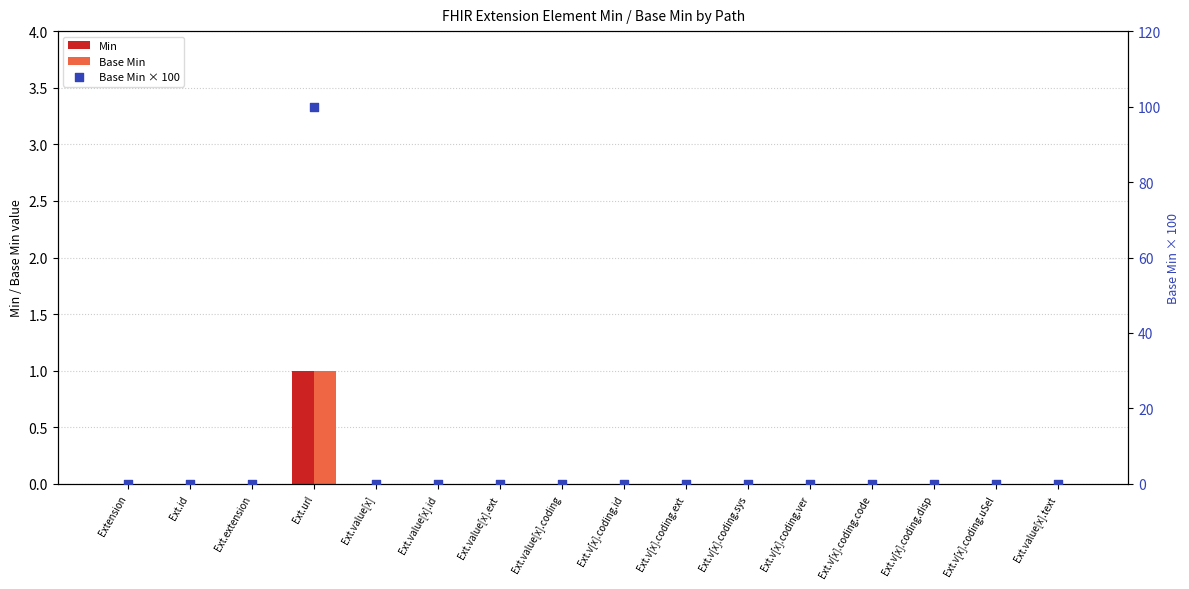

Which series contains the highest Y value?

Base Min × 100